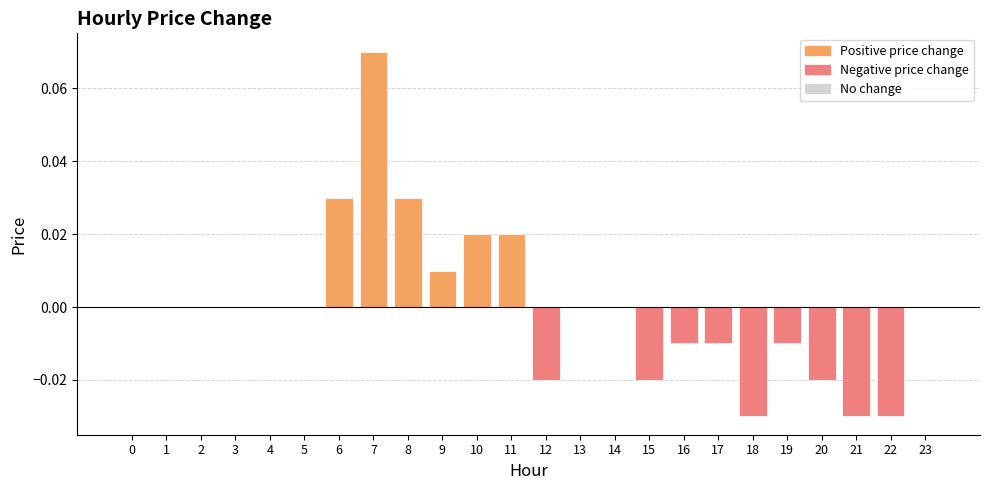

Which label corresponds to the largest value in the chart?

7